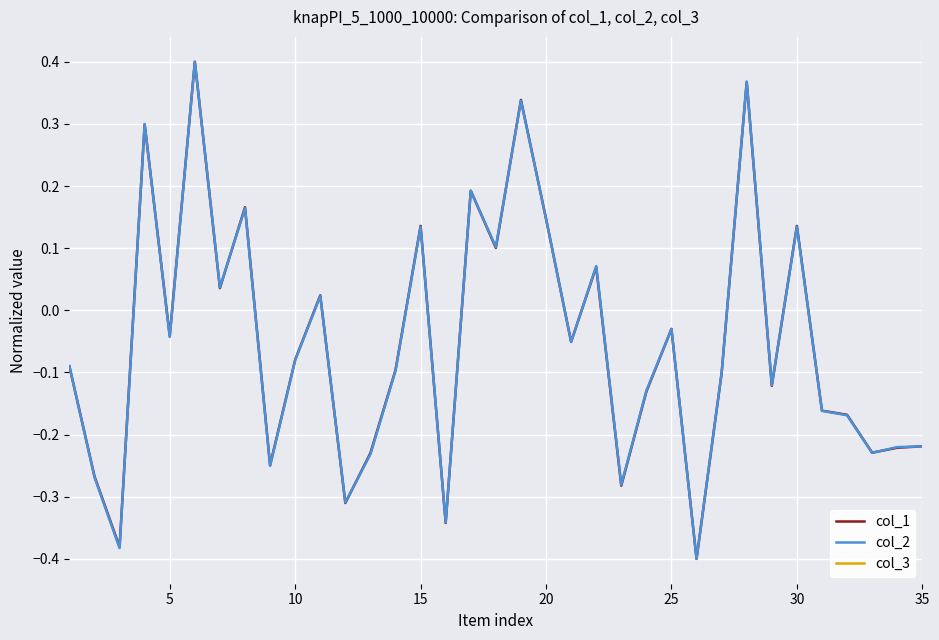

True or false: col_3 and col_2 cross at least once.

False